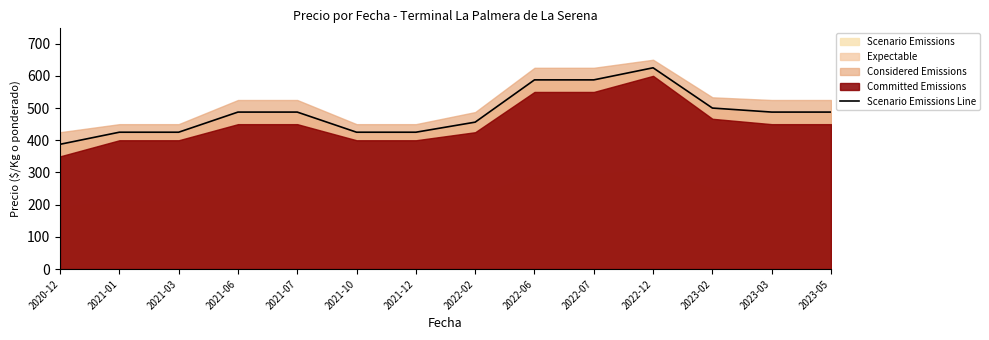

How many data points are above 487?

8